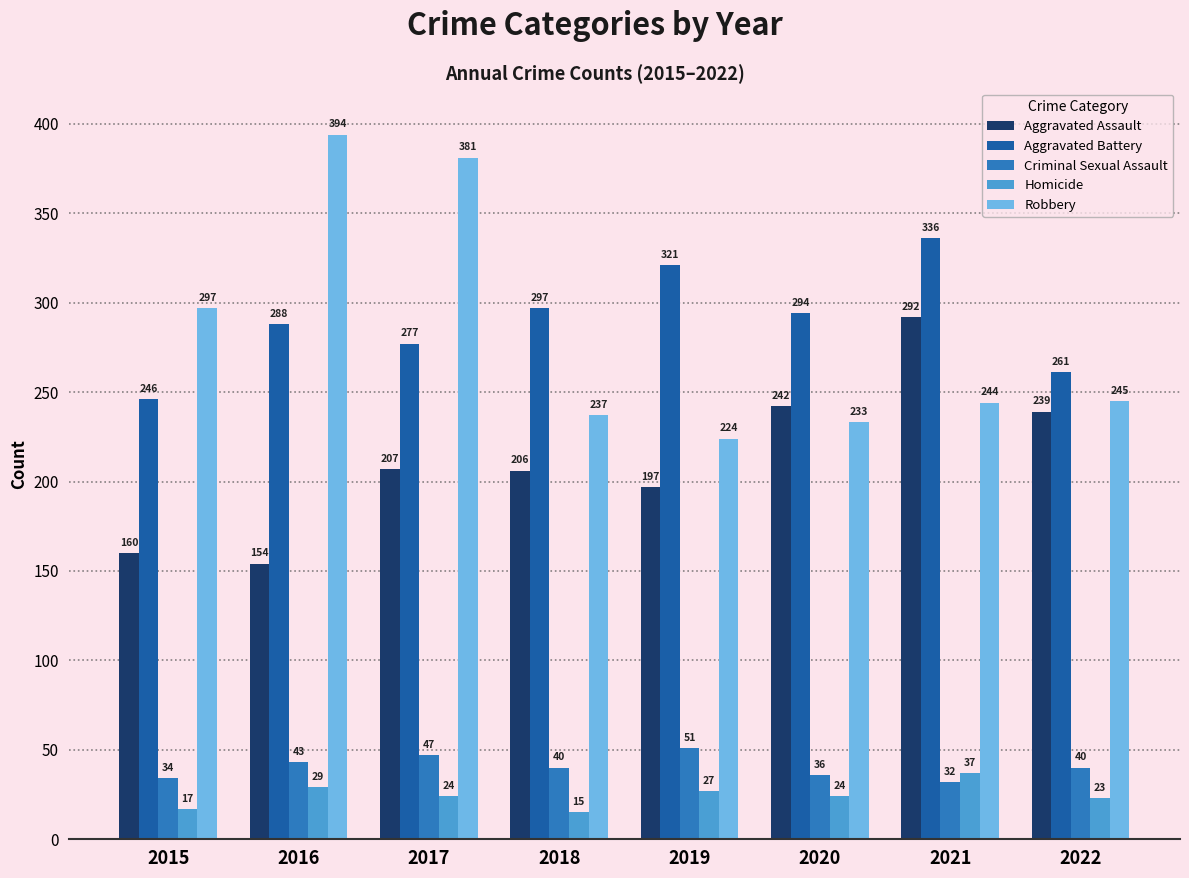

What is the lowest value of the Homicide series?

15